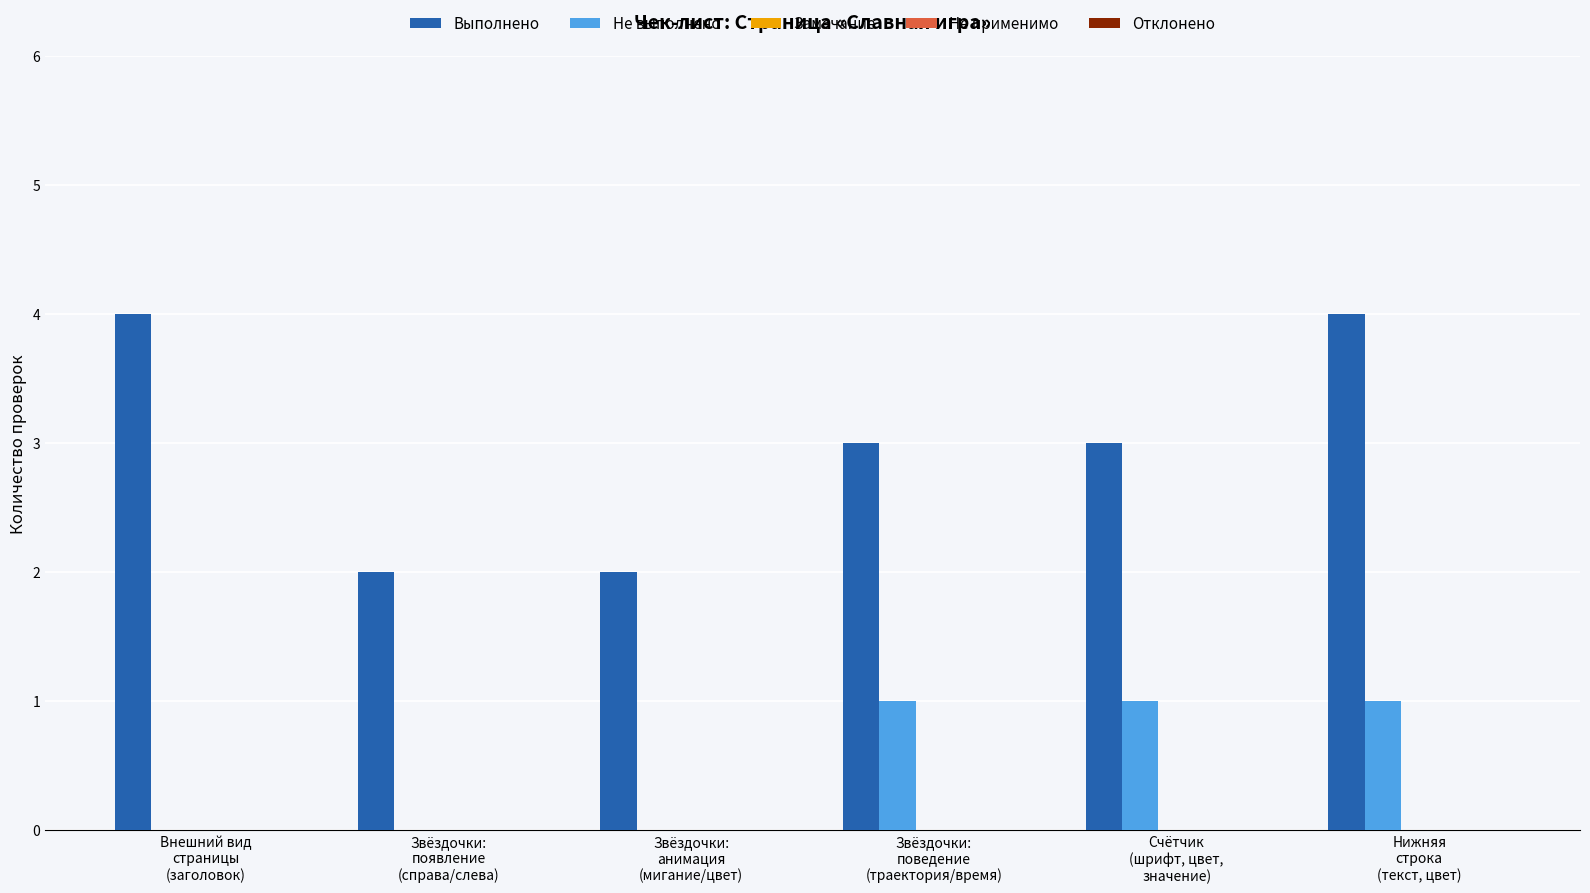

Which series has the largest total across all categories?

Выполнено